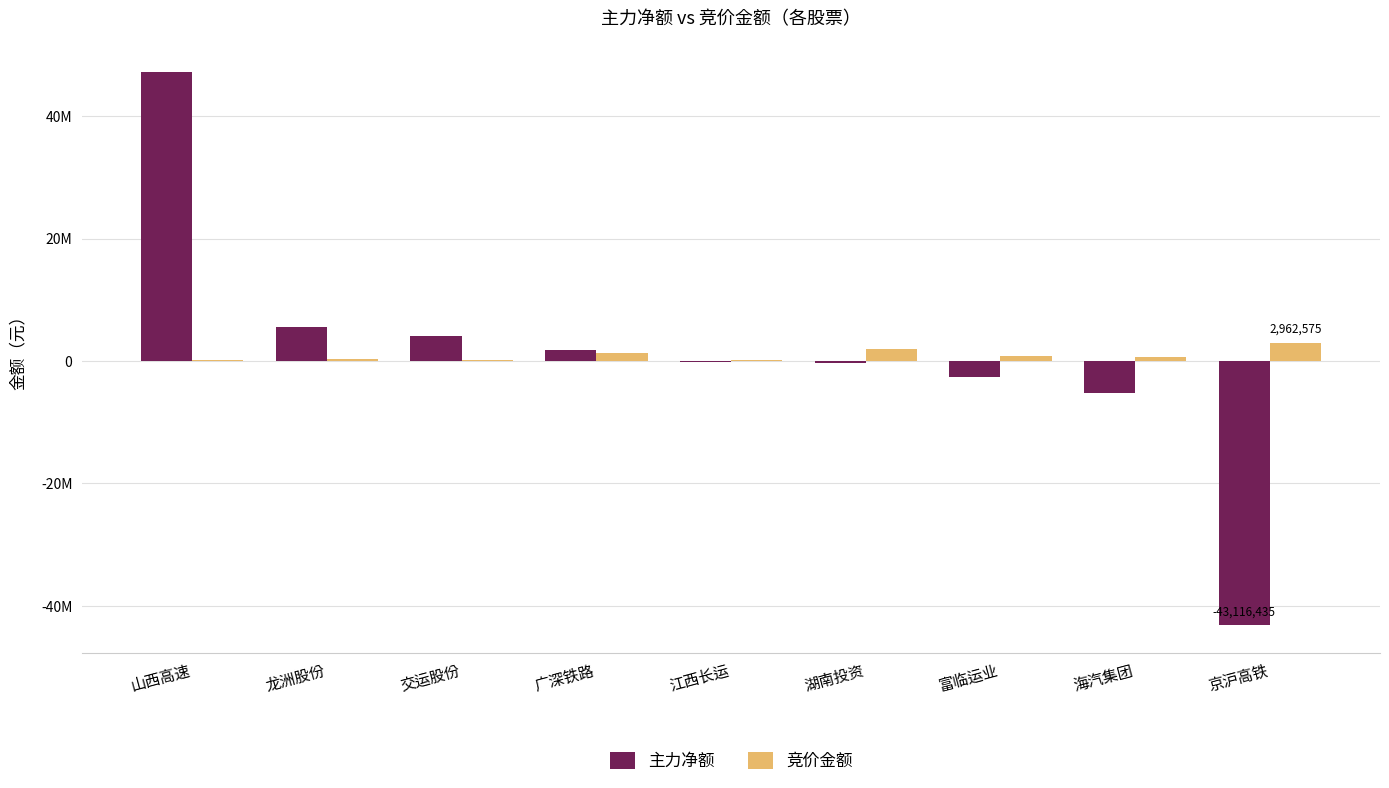

Are the bars grouped side by side (vs. stacked)?

Yes